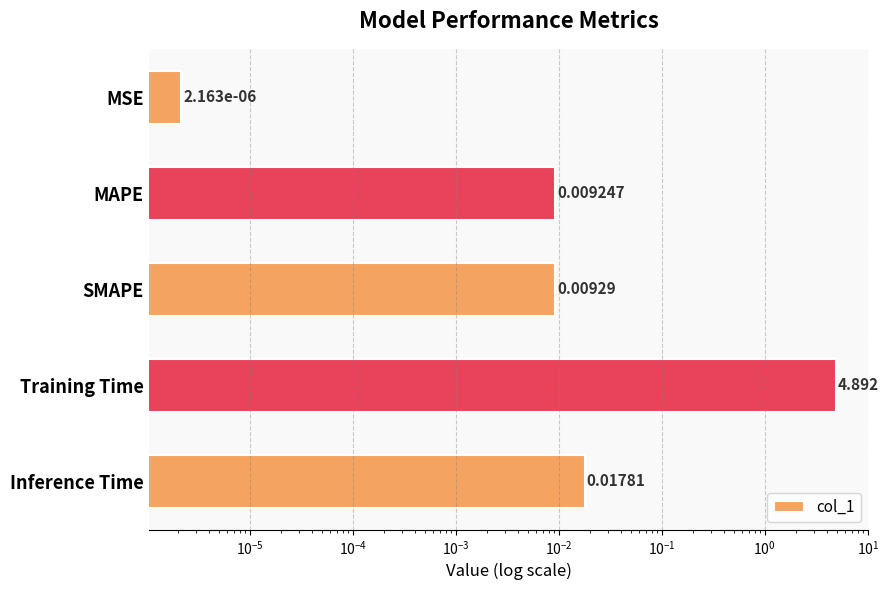

What is the sum of all values?

4.9